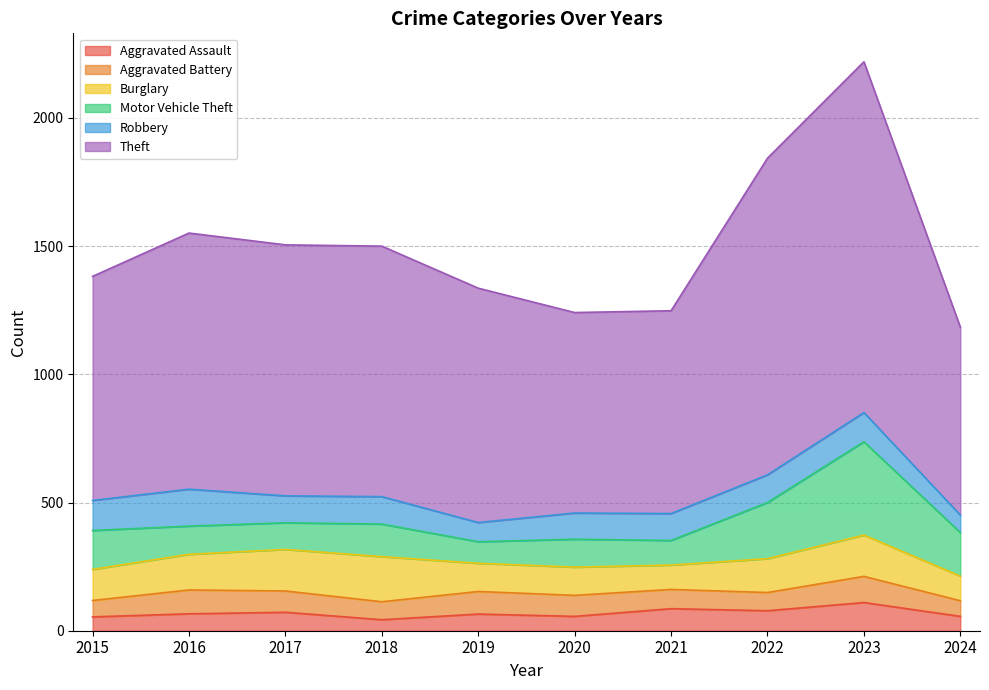

Between 2015 and 2019, which series saw the biggest shift?

Motor Vehicle Theft